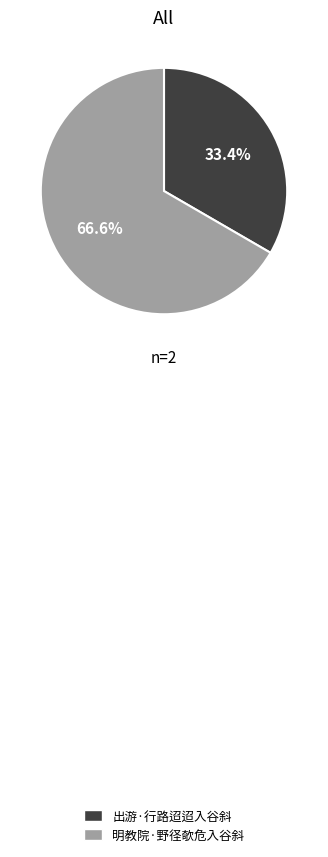

Do 出游·行路迢迢入谷斜 and 明教院·野径欹危入谷斜 together represent more than half of the pie?

Yes